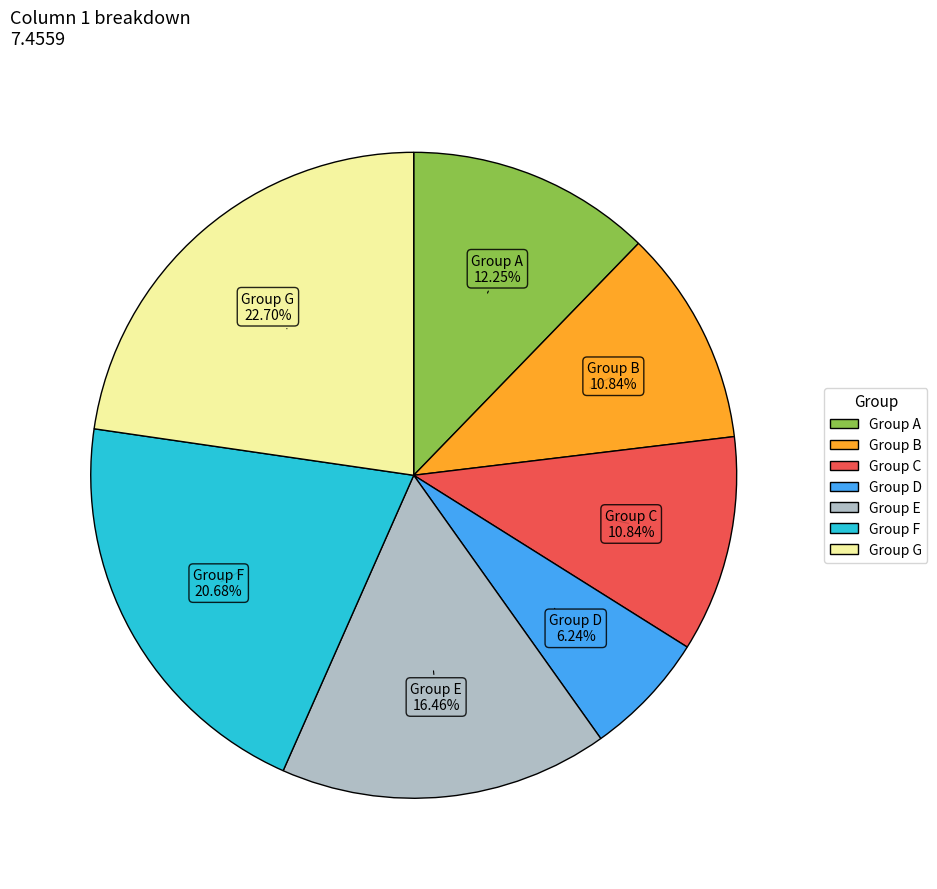

Does any single category account for the majority?

No